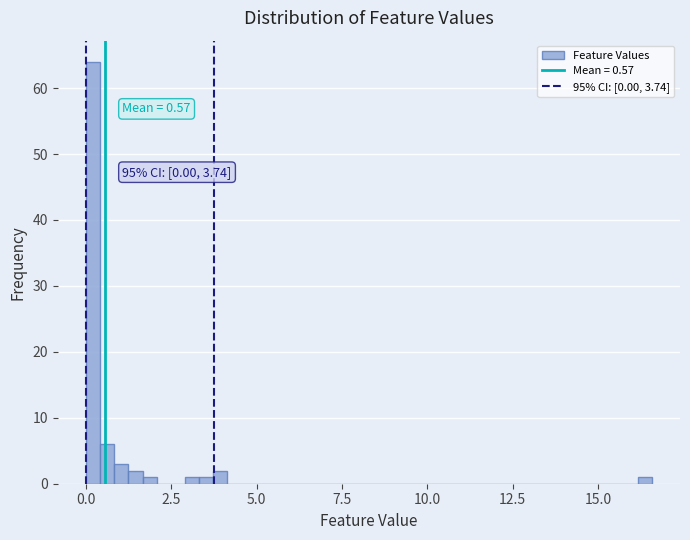

Read against the x-axis, roughly where is the centre of the tallest bar?

0.0